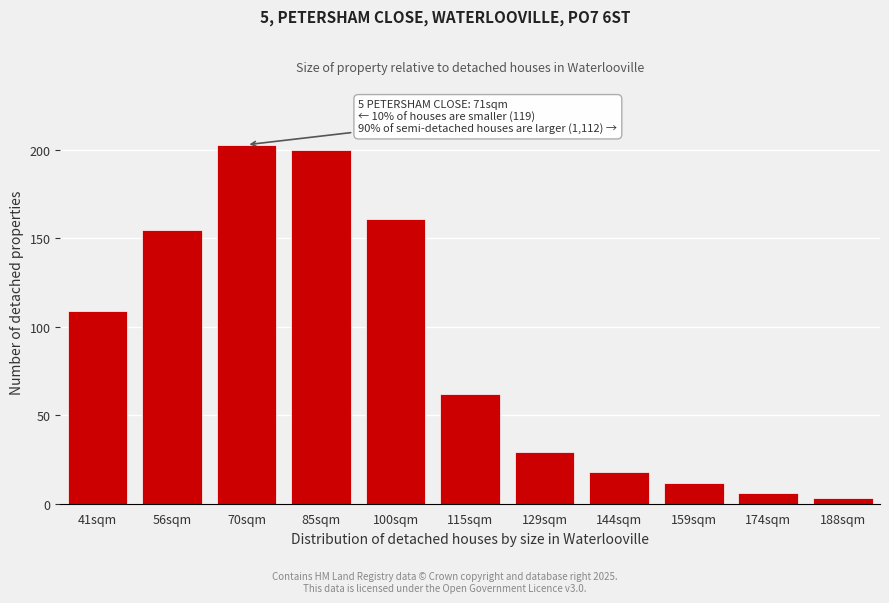

Reading left to right, list all the values displayed in this chart.

109	155	203	200	161	62	29	18	12	6	3